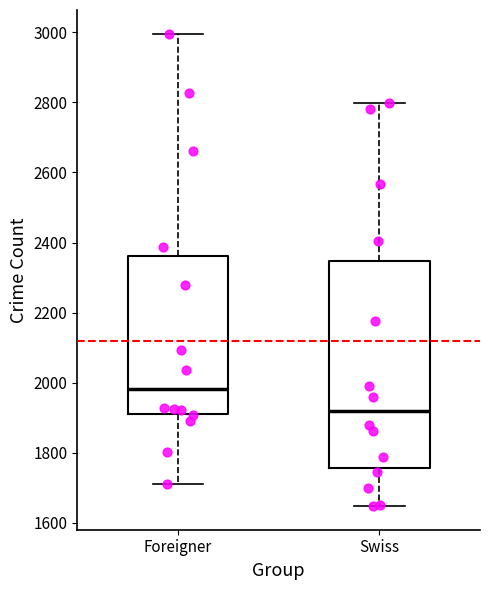

Where does the upper whisker of the box for Foreigner end on the y-axis? The values are not printed on the chart, so give them approximately, as read against the axis.

3000